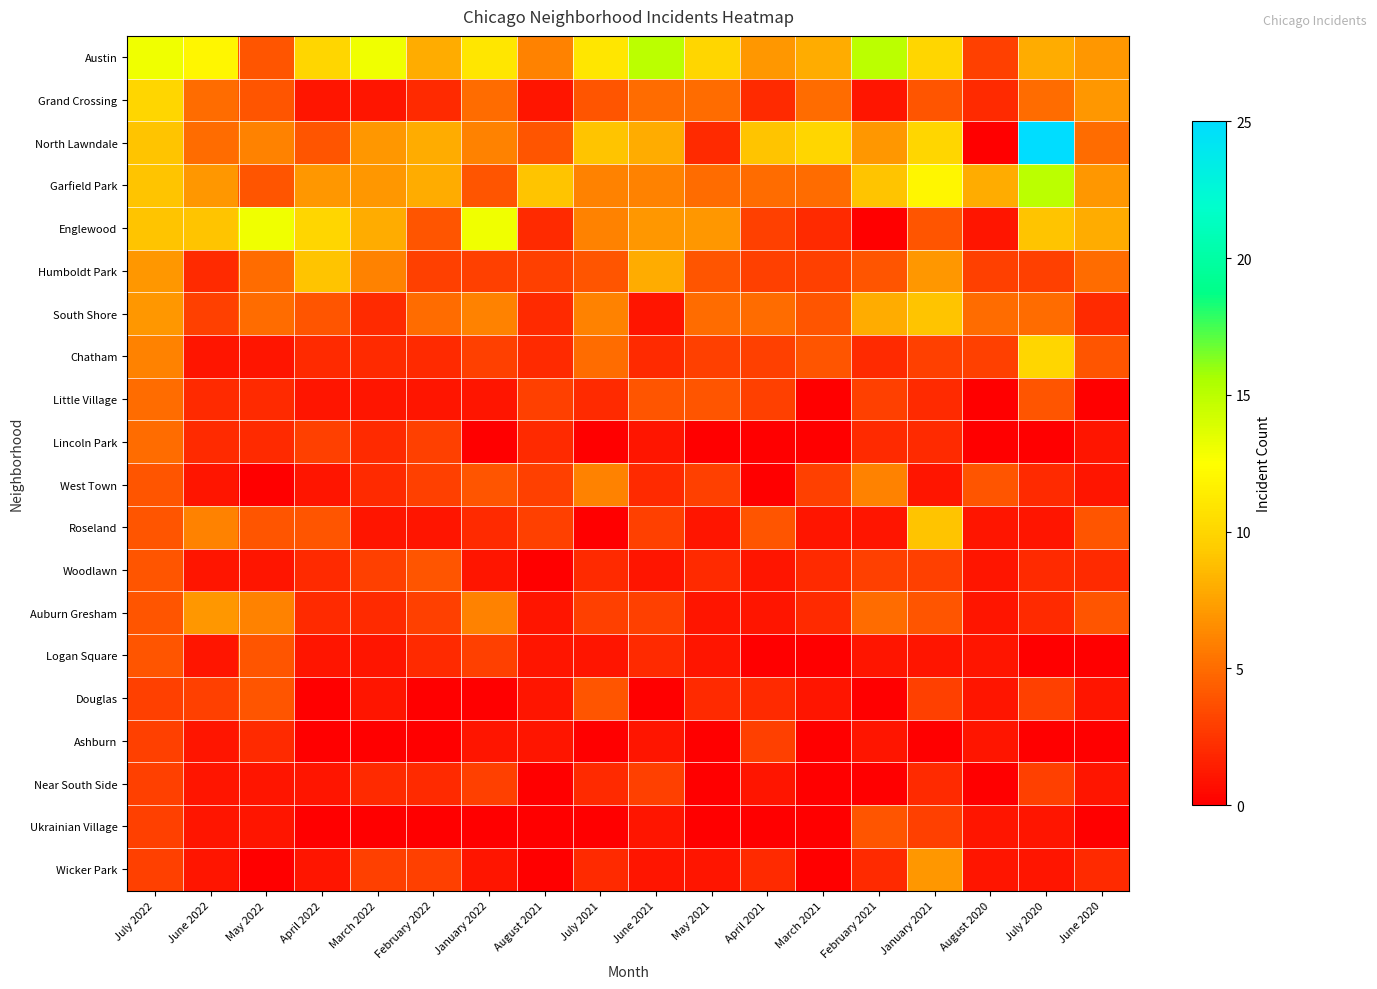

What is the total value across all series at April 2021?

54